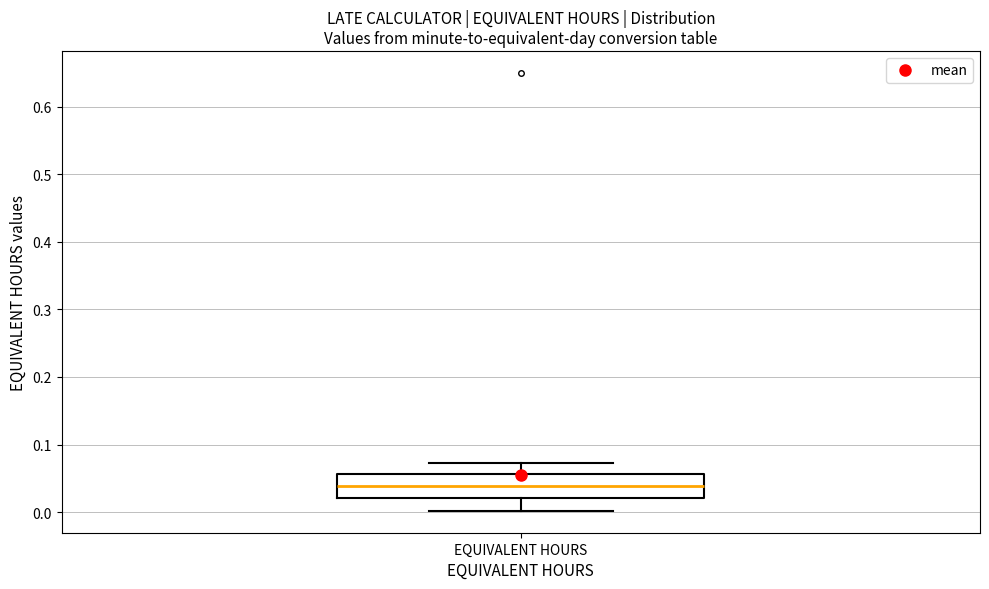

Read this box plot against the y-axis: the position of the median line, the range covered by the box, and the ends of both whiskers. The values are not printed on the chart, so give them approximately, as read against the axis.

median 0.04, box 0.02 to 0.06, whiskers 0.00 to 0.07